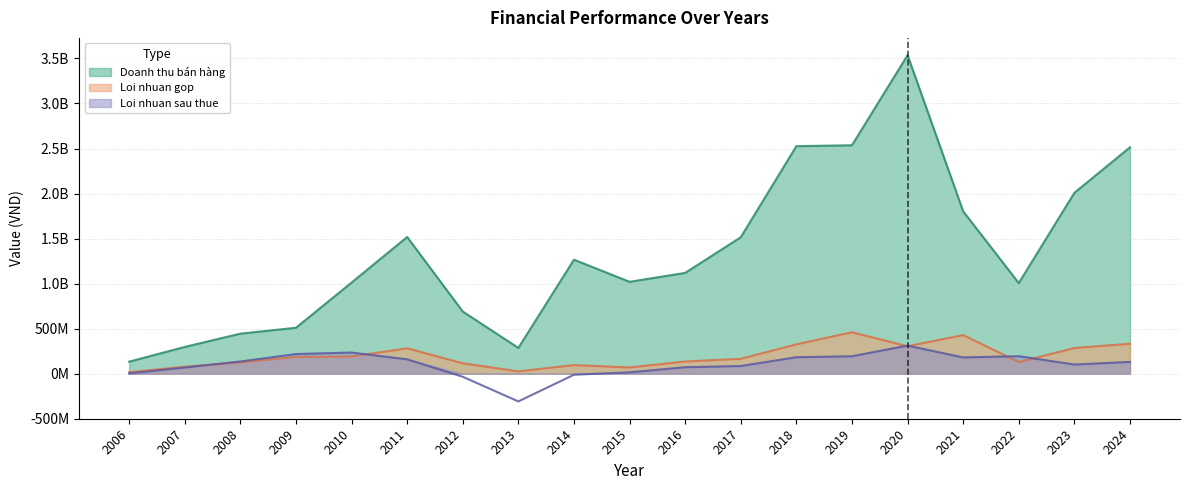

Is it true that Loi nhuan gop equals 131248779 at 2014?

False